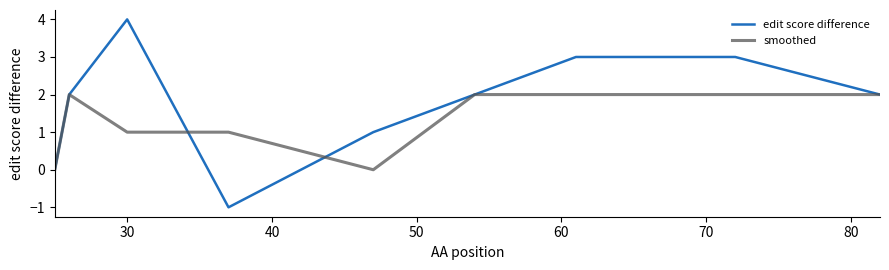

What is the difference between the maximum and minimum values in the smoothed series?

2